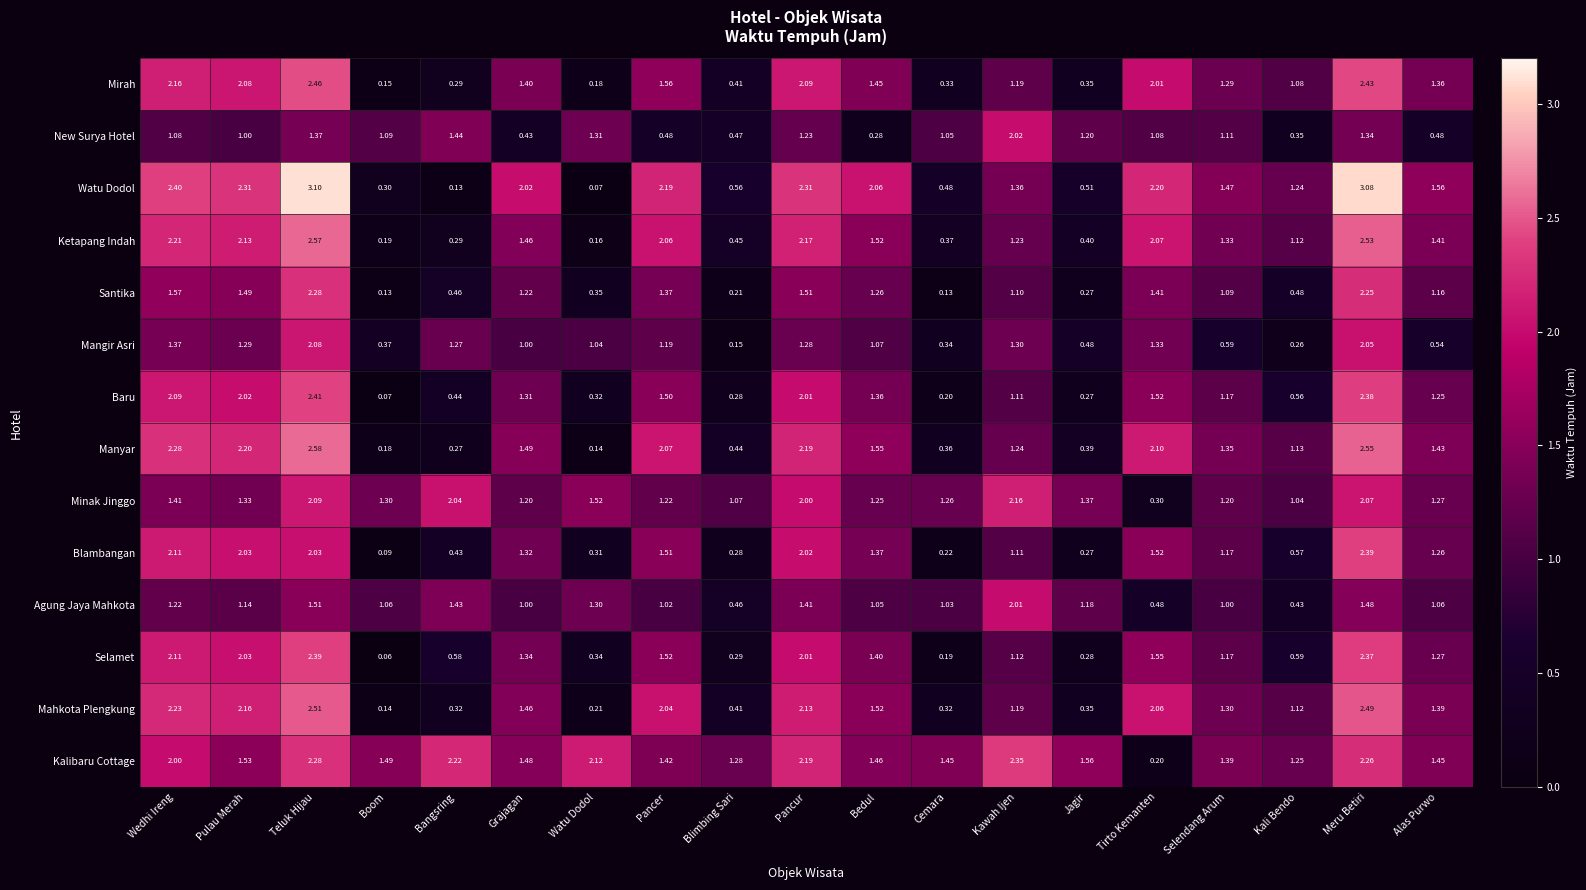

What is the total value across all series at Bangsring?

11.6